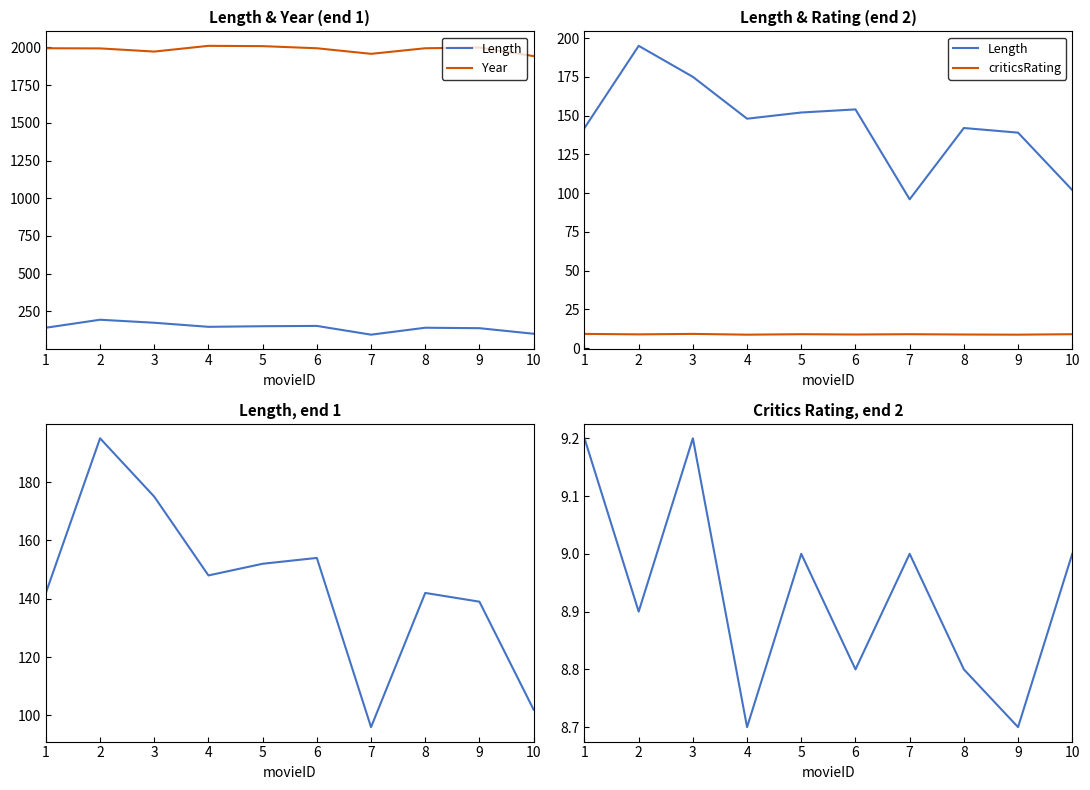

What is the value of the Year point at the 1st from the left?

1994.0